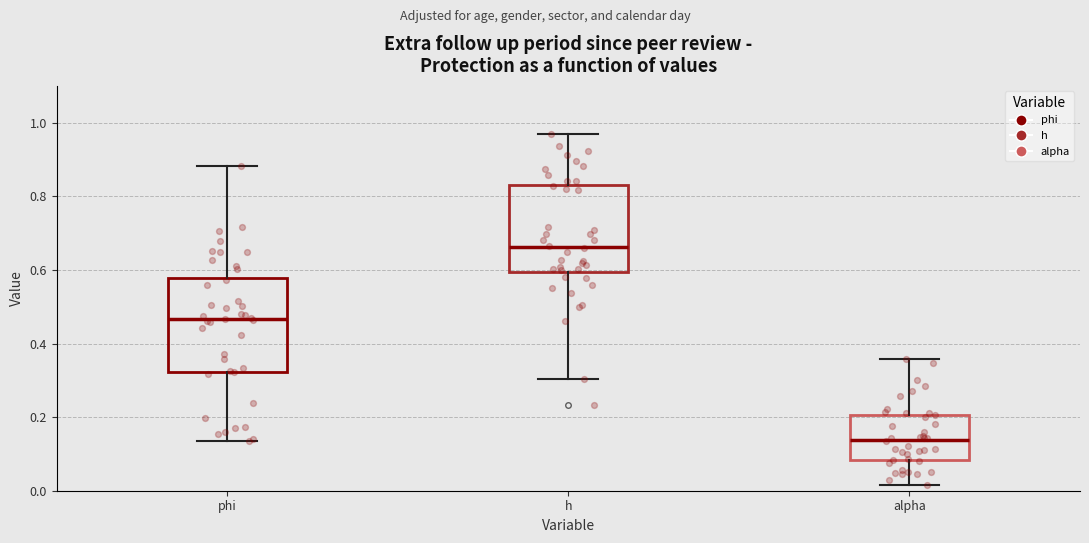

Which box has the highest median line?

h